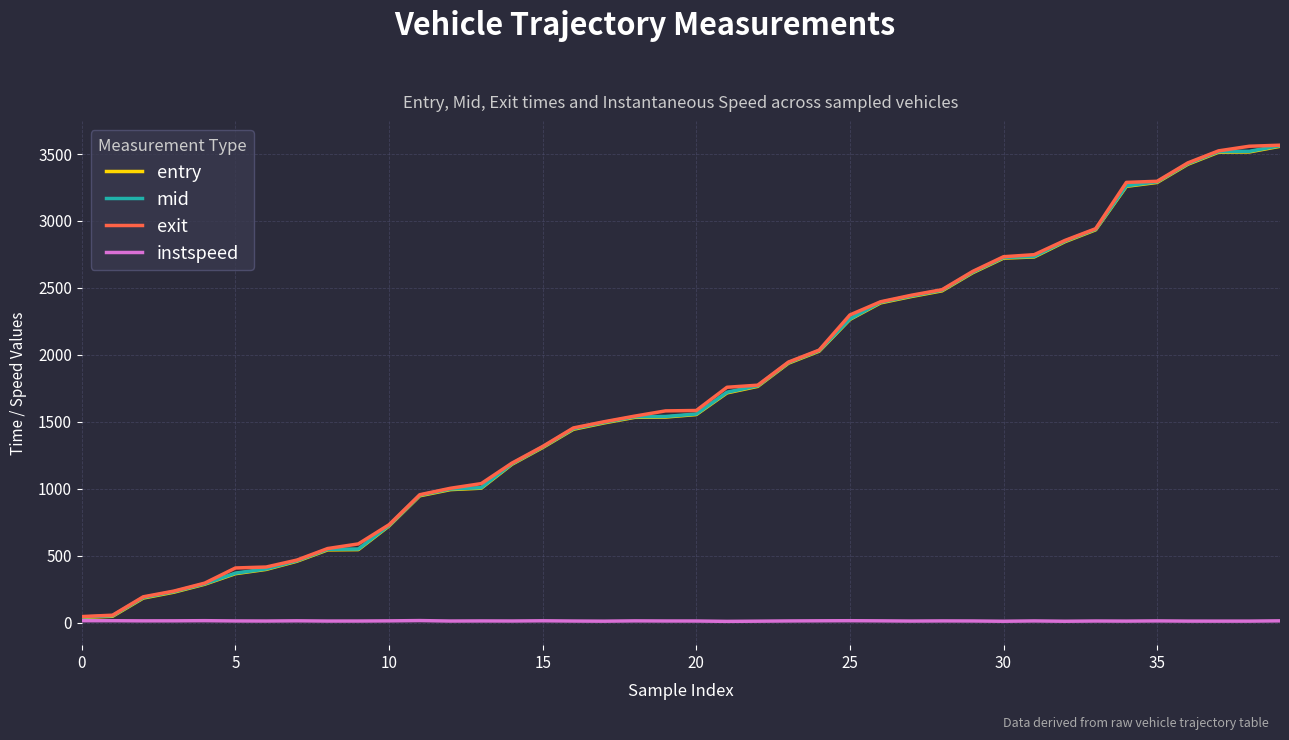

Which series has the widest spread of values?

exit